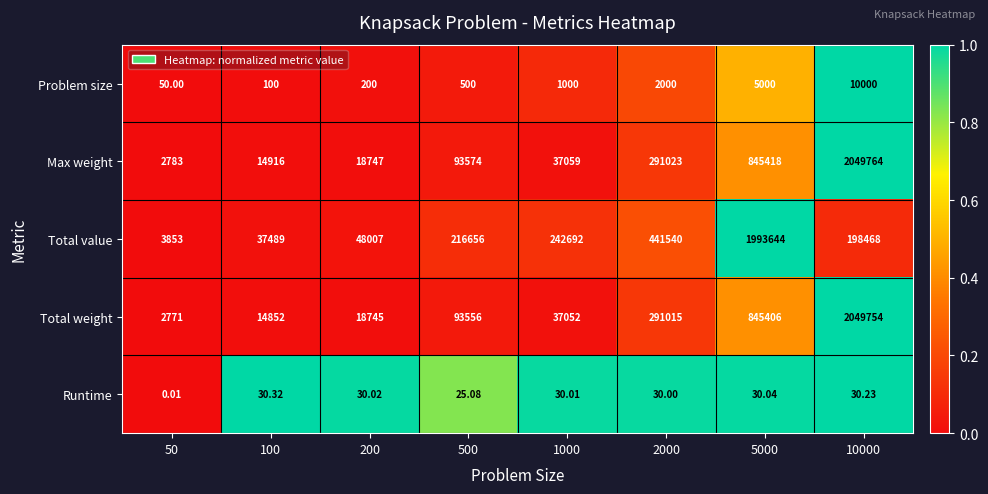

Which series changed the most between 100 and 10000?

Total weight